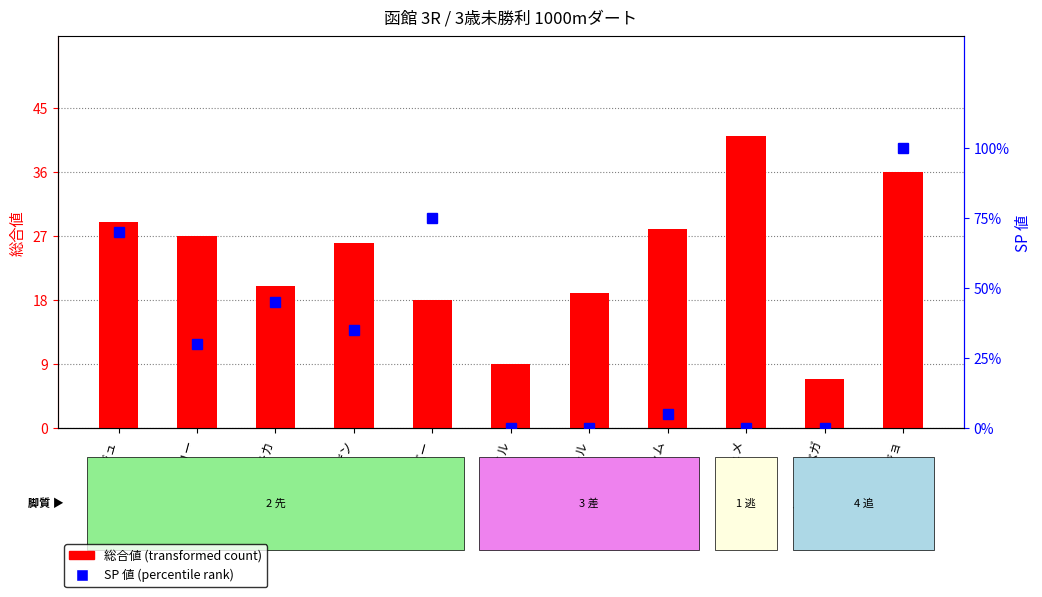

How many values in the 総合値 series exceed 26?

5